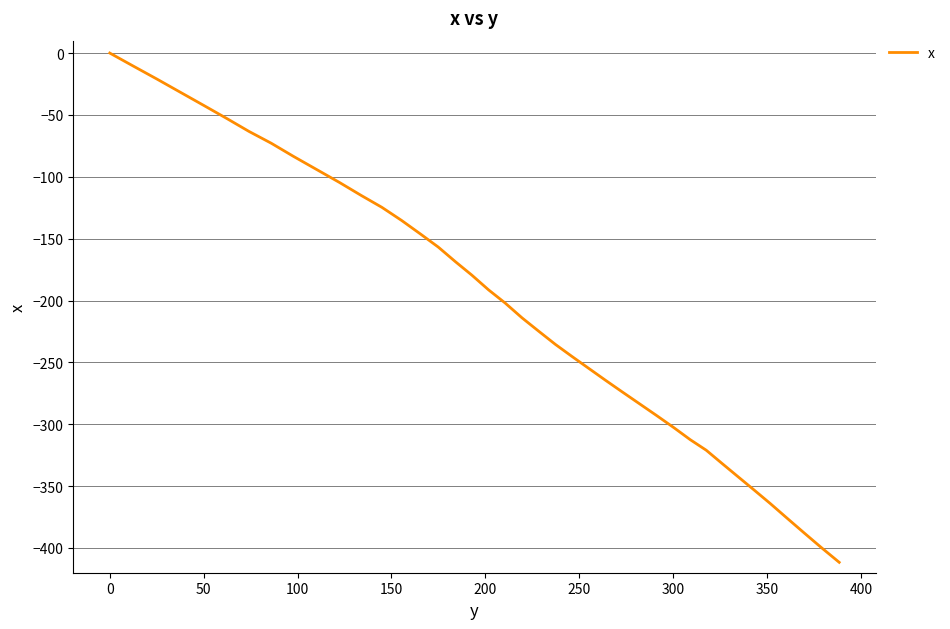

What is the minimum value shown in the chart?

-411.6